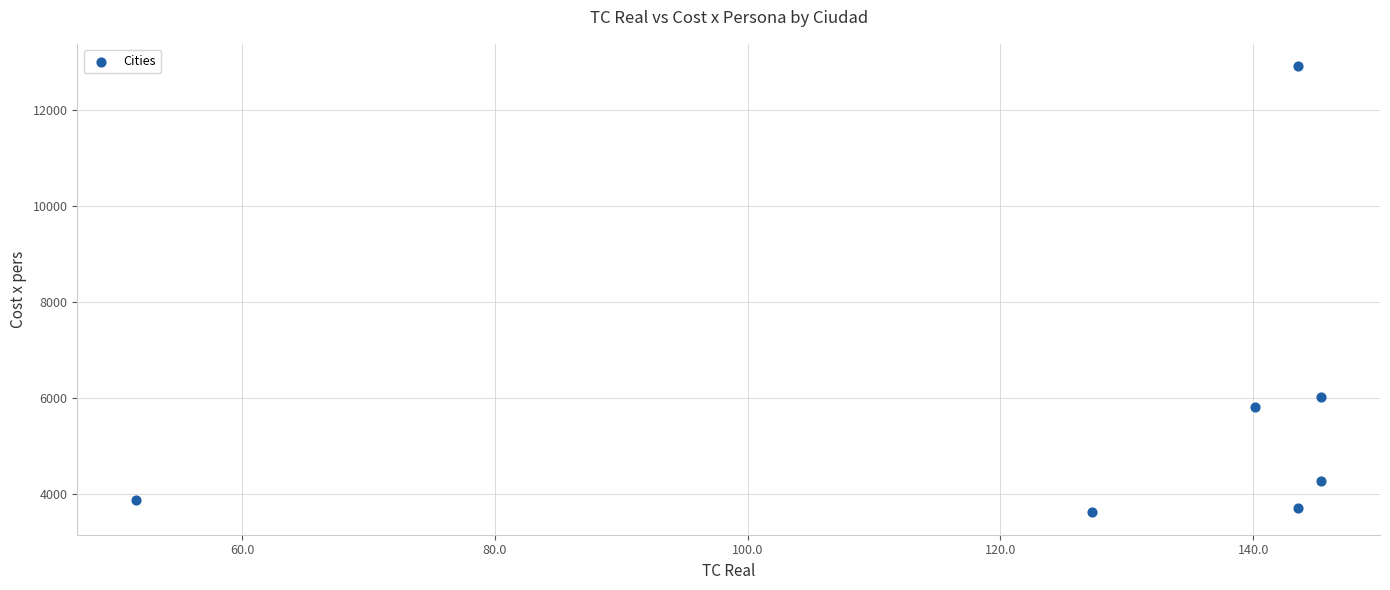

What Y value in the scatter plot is closest to 8264?

6027.6